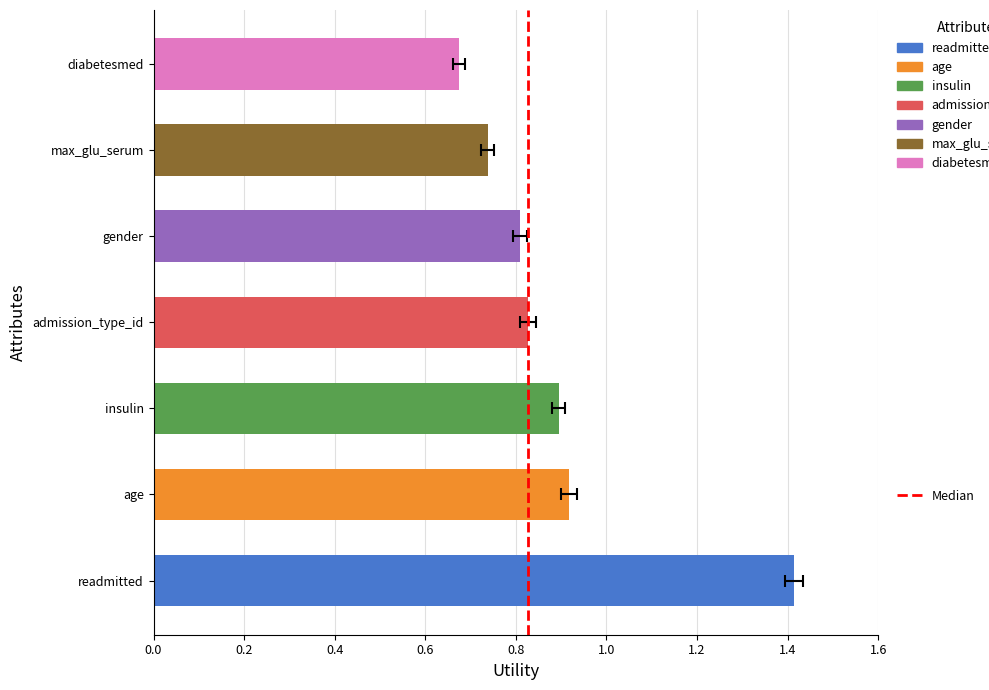

Which label corresponds to the smallest value in the chart?

diabetesmed